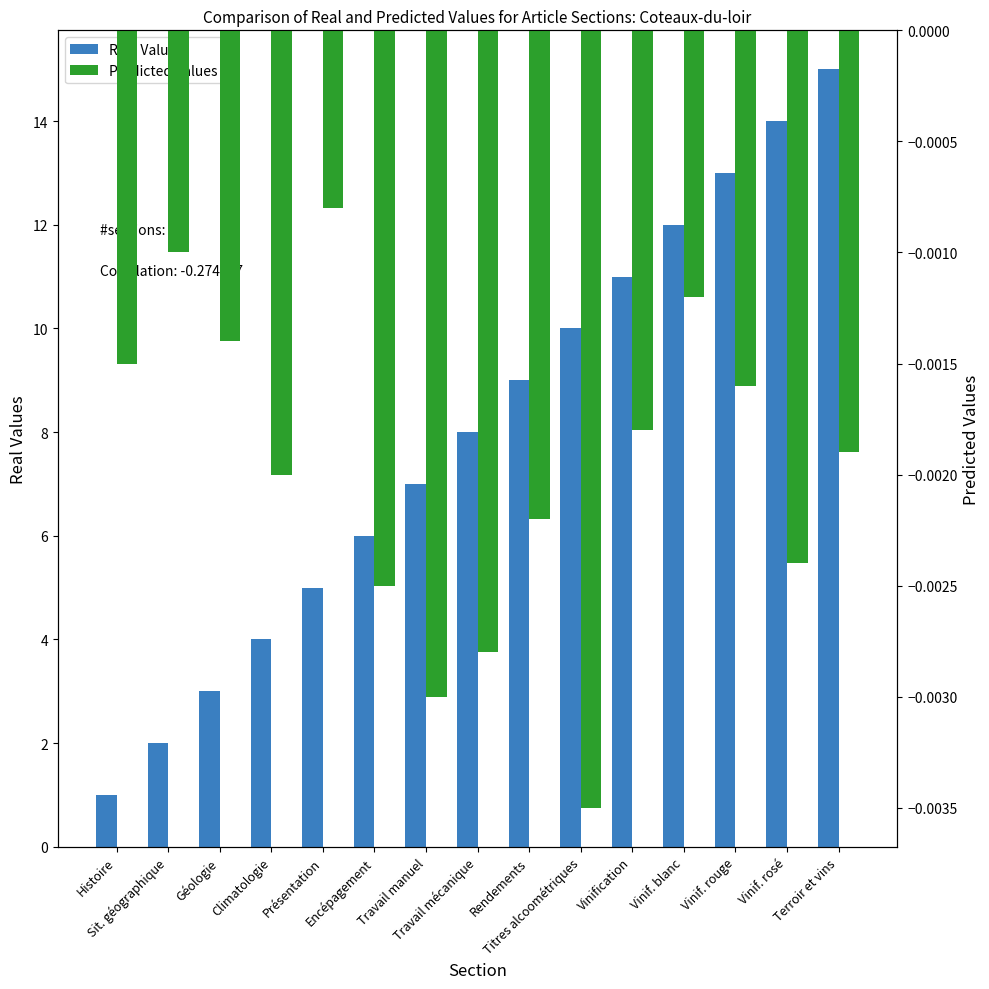

Reading right to left, transcribe all the data shown in this chart.

Real Values: Terroir et vins=15.0	Vinif. rosé=14.0	Vinif. rouge=13.0	Vinif. blanc=12.0	Vinification=11.0	Titres alcoométriques=10.0	Rendements=9.0	Travail mécanique=8.0	Travail manuel=7.0	Encépagement=6.0	Présentation=5.0	Climatologie=4.0	Géologie=3.0	Sit. géographique=2.0	Histoire=1.0
Predicted Values: Terroir et vins=-0.0	Vinif. rosé=-0.0	Vinif. rouge=-0.0	Vinif. blanc=-0.0	Vinification=-0.0	Titres alcoométriques=-0.0	Rendements=-0.0	Travail mécanique=-0.0	Travail manuel=-0.0	Encépagement=-0.0	Présentation=-0.0	Climatologie=-0.0	Géologie=-0.0	Sit. géographique=-0.0	Histoire=-0.0